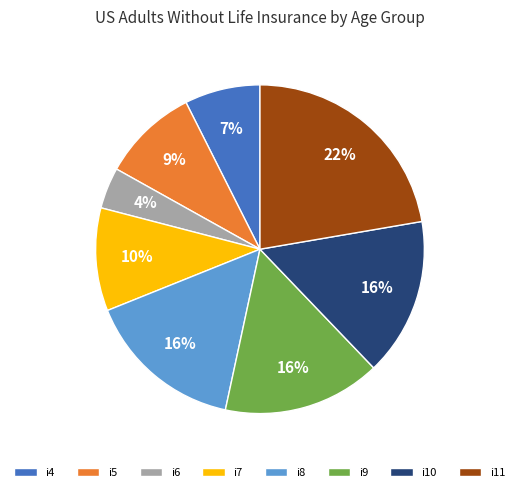

To the nearest percent, what portion does i6 represent?

4%